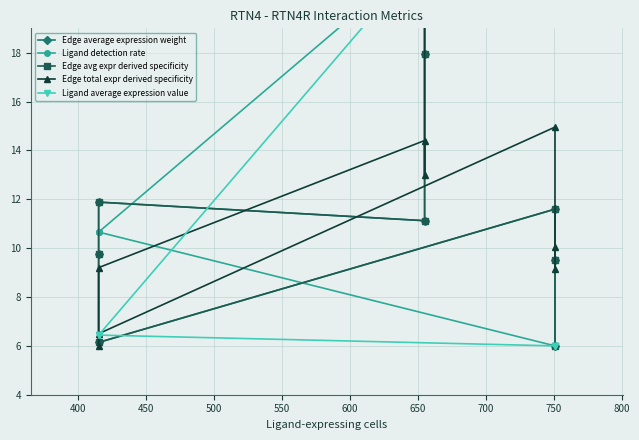

Is this an area chart (filled region under the line)?

No